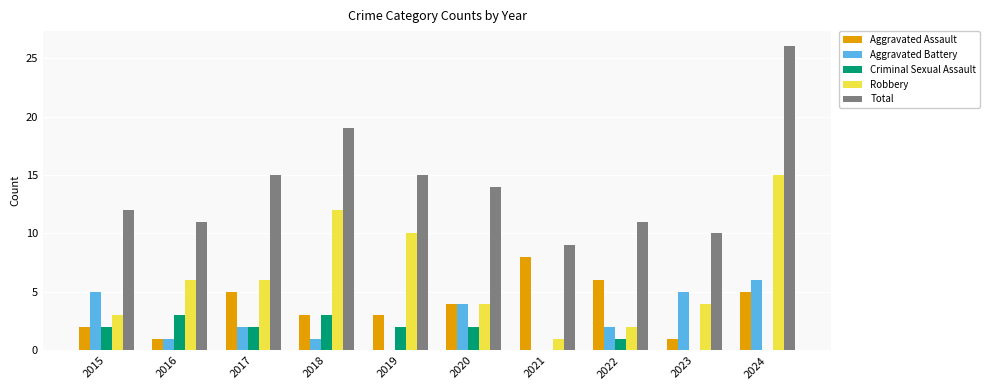

The Robbery series shows 6 at 2017. True or false?

True